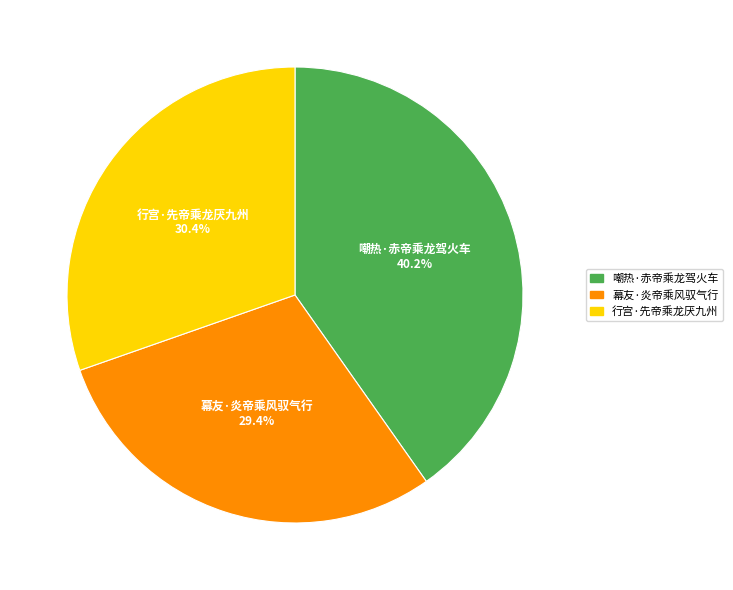

To the nearest percent, what percentage of the pie is 嘲热·赤帝乘龙驾火车?

40%